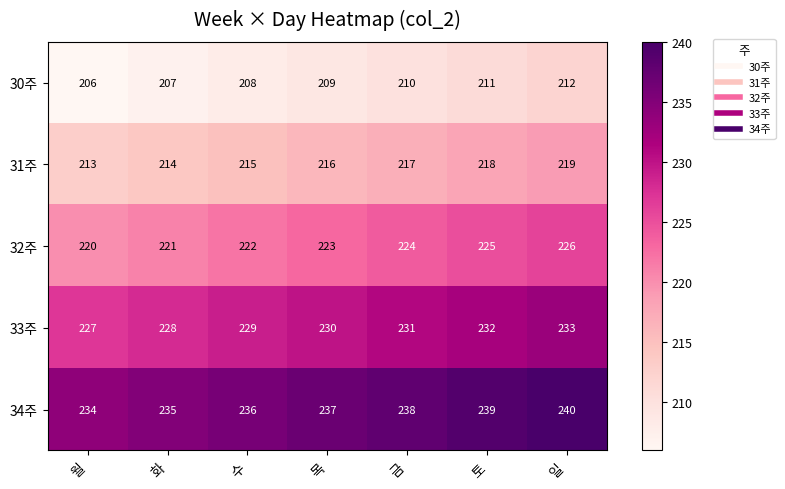

At 일, list the series in order from largest to smallest.

34주, 33주, 32주, 31주, 30주